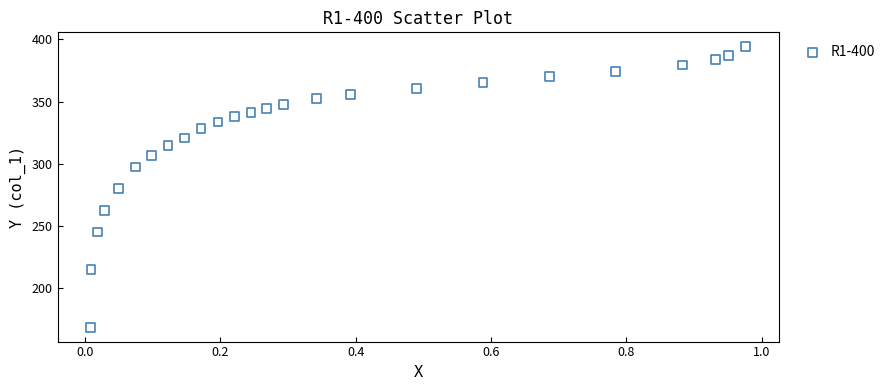

What is the range of Y values (max minus min)?

225.9